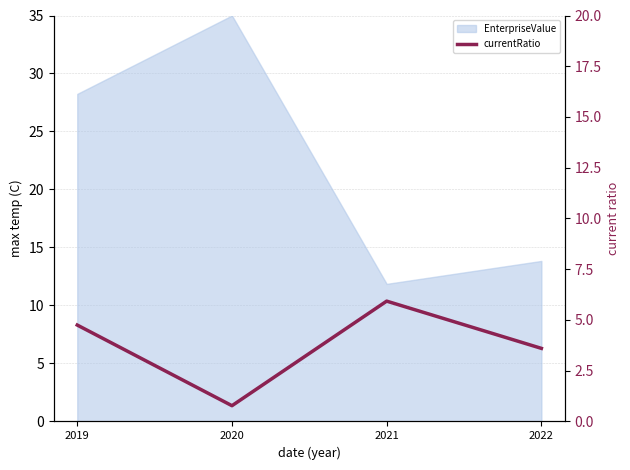

True or false: the data shows 2.1 at 2019.

False